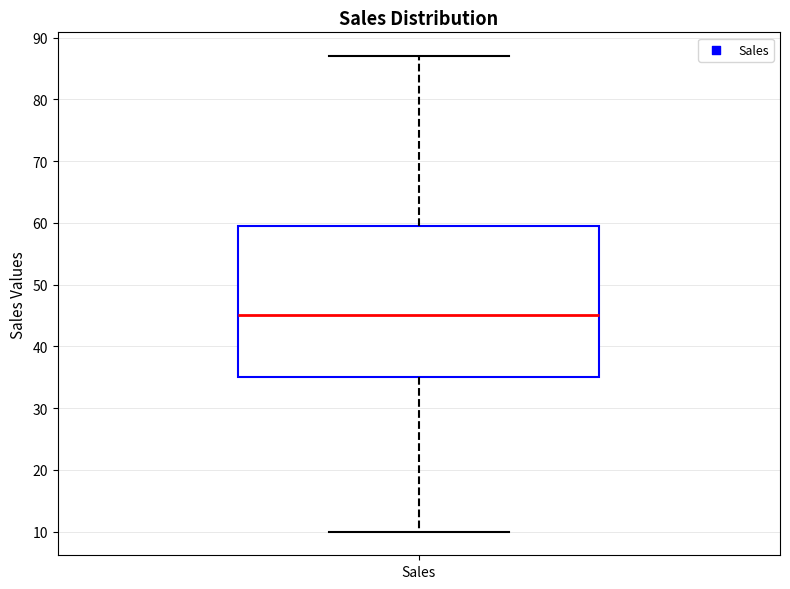

Transcribe this box plot: give where the median line is, the range the box spans, and where the two whiskers end, as read against the y-axis. The values are not printed on the chart, so give them approximately, as read against the axis.

median 45, box 35 to 60, whiskers 10 to 87